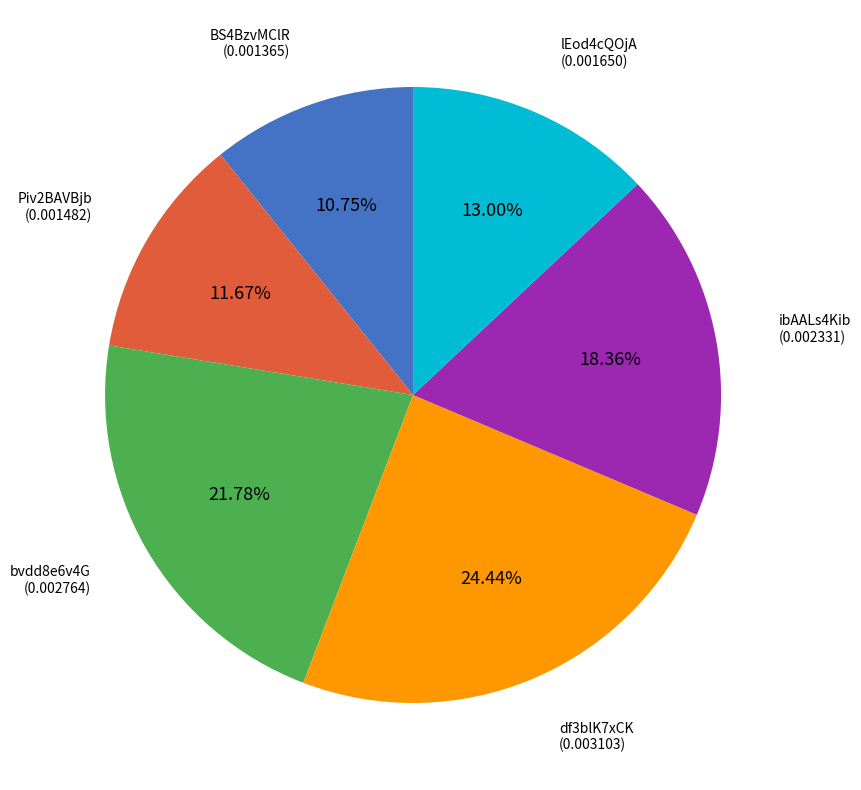

Count the number of slices in the pie.

6